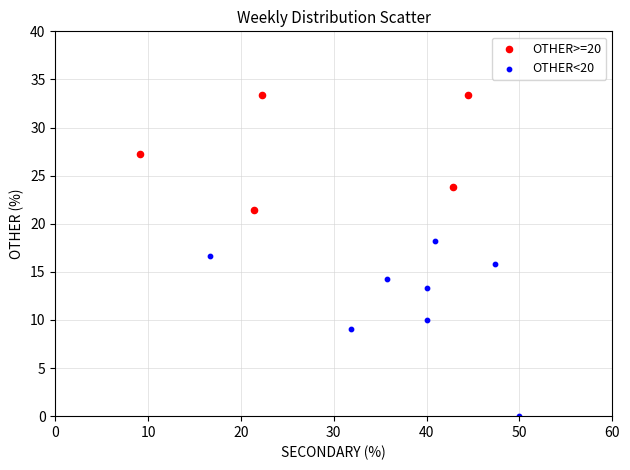

What are all the series names shown in the legend?

OTHER>=20, OTHER<20